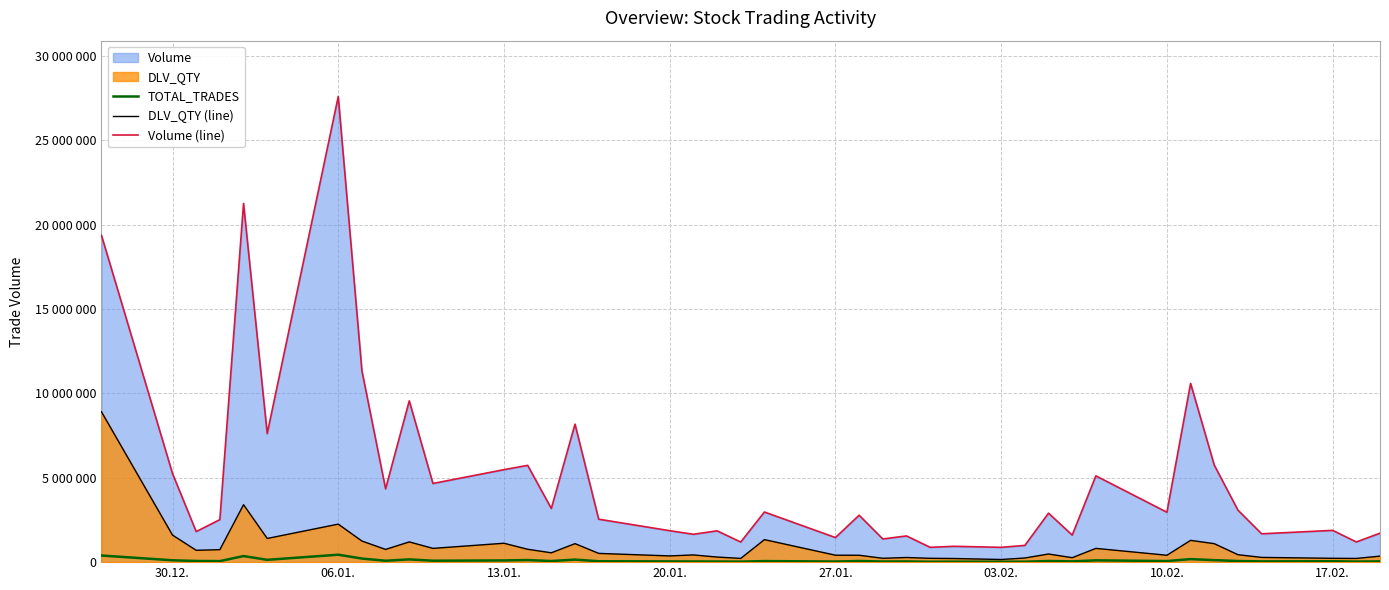

Rank the series by their average value, from highest to lowest.

Volume (line), DLV_QTY (line), TOTAL_TRADES